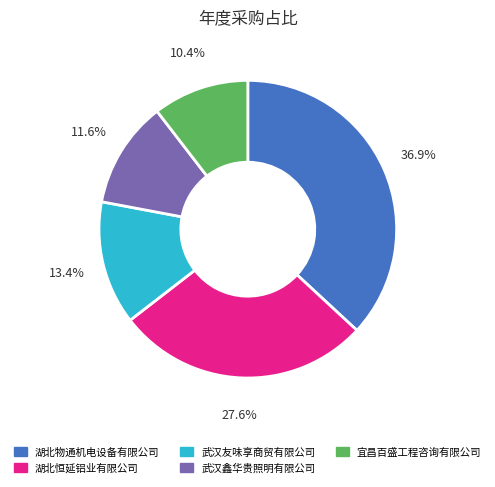

Is 武汉友味享商贸有限公司 the majority of the pie?

No